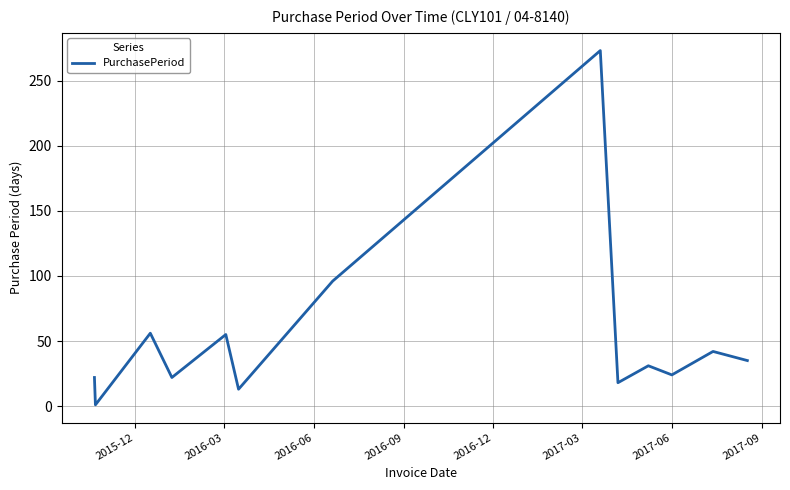

What is the maximum value shown in the chart?

273